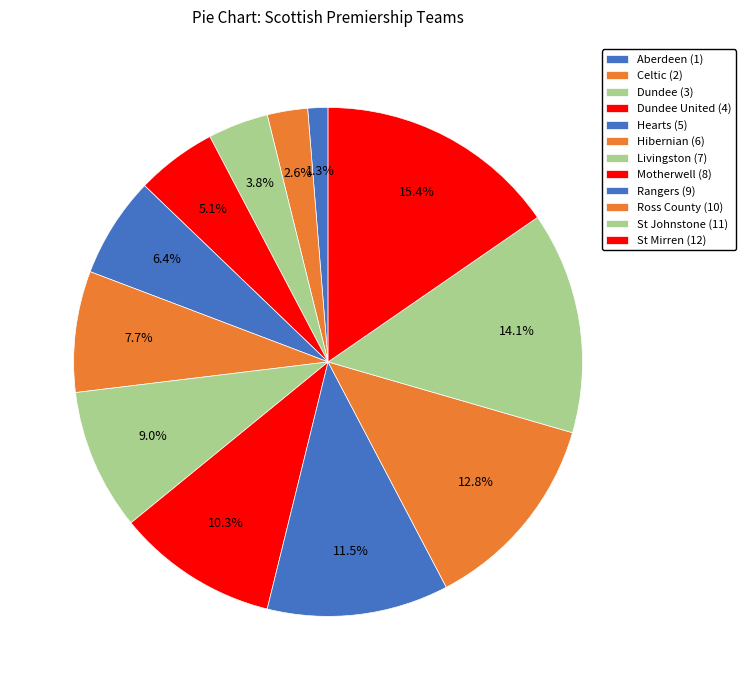

How many segments does this pie chart have?

12